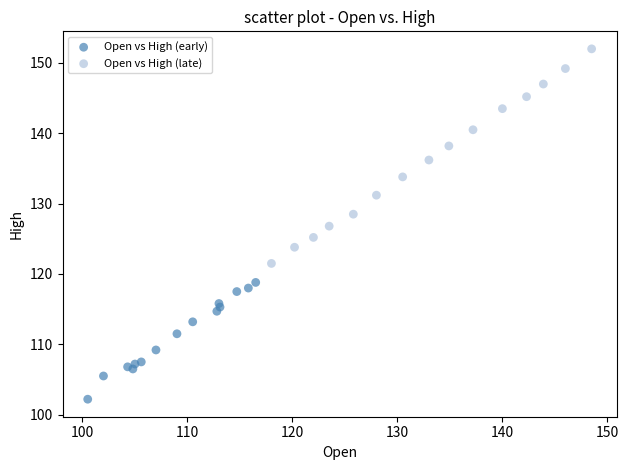

Which series reaches the maximum Y coordinate?

Open vs High (late)